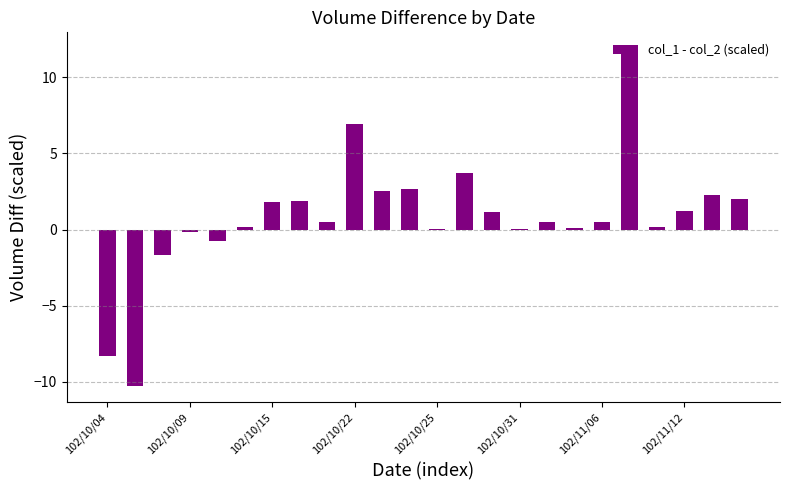

What is the sum of all values?

19.0